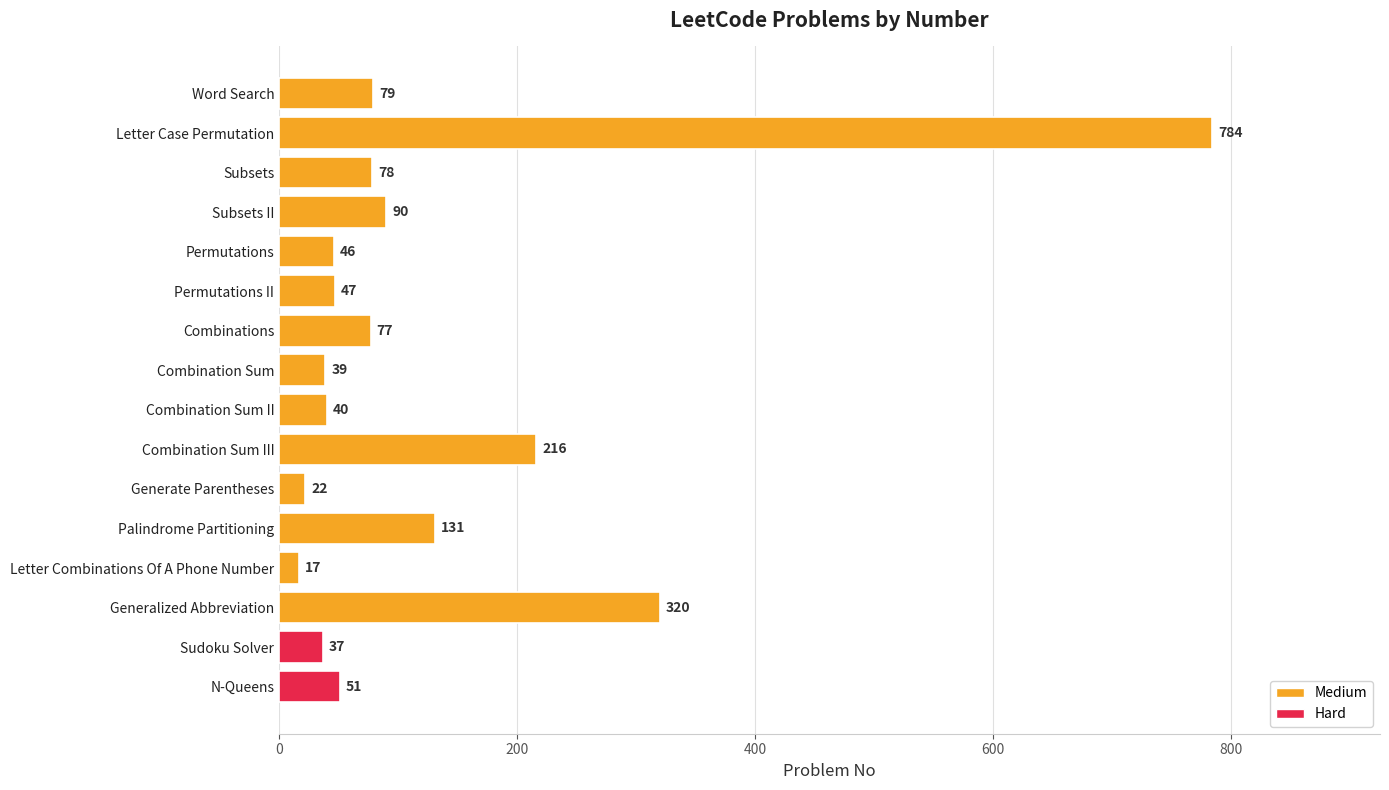

List the labels in order of value, smallest first.

Letter Combinations Of A Phone Number, Generate Parentheses, Sudoku Solver, Combination Sum, Combination Sum II, Permutations, Permutations II, N-Queens, Combinations, Subsets, Word Search, Subsets II, Palindrome Partitioning, Combination Sum III, Generalized Abbreviation, Letter Case Permutation